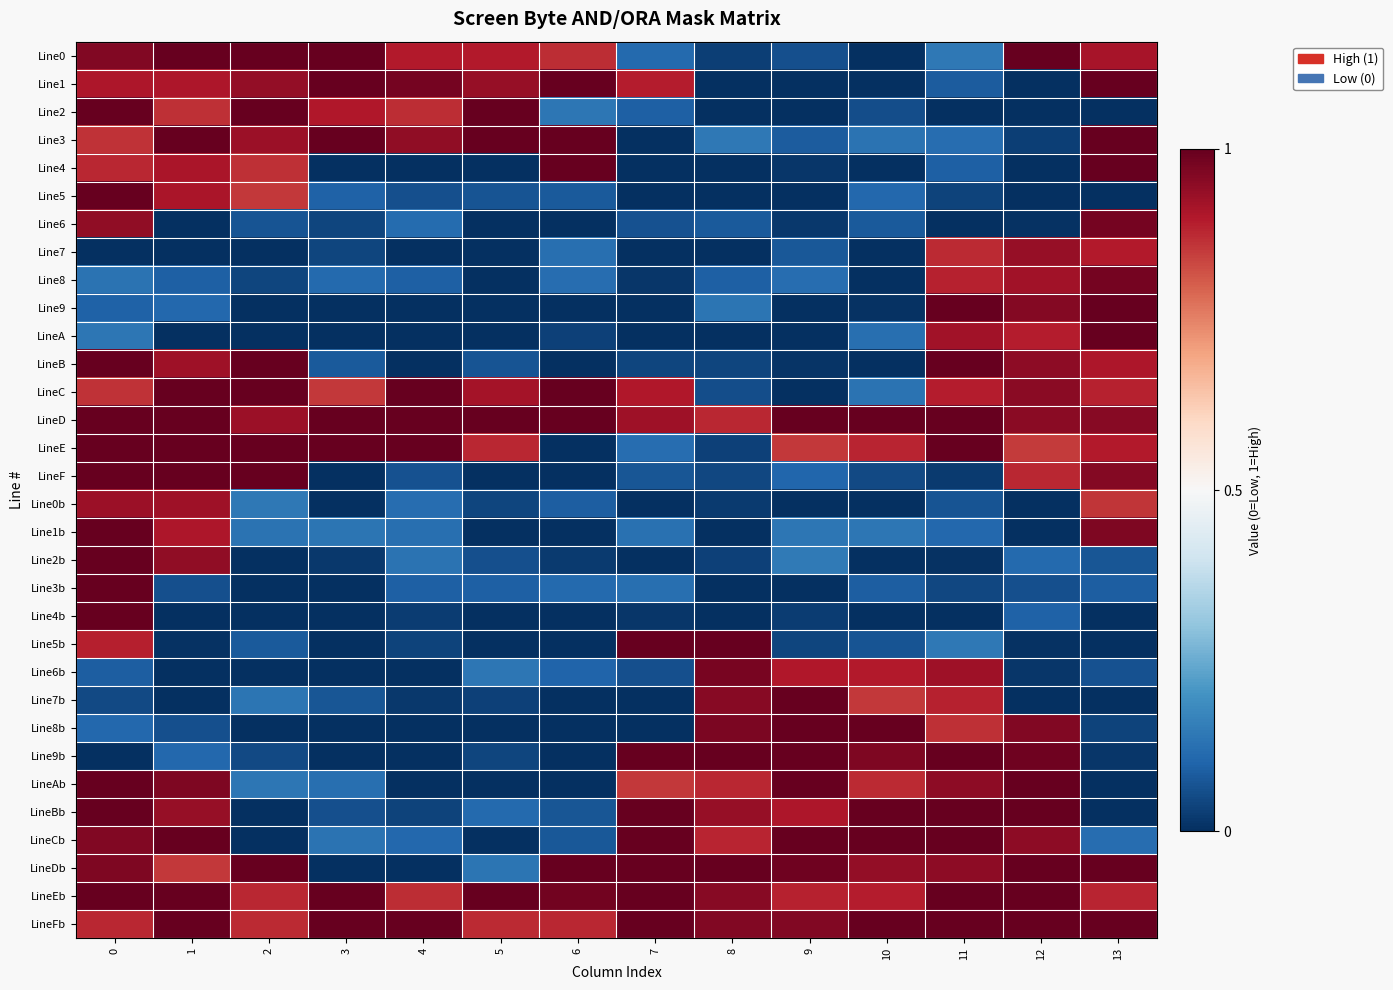

What is the difference between the highest and lowest values at 4?

1.2